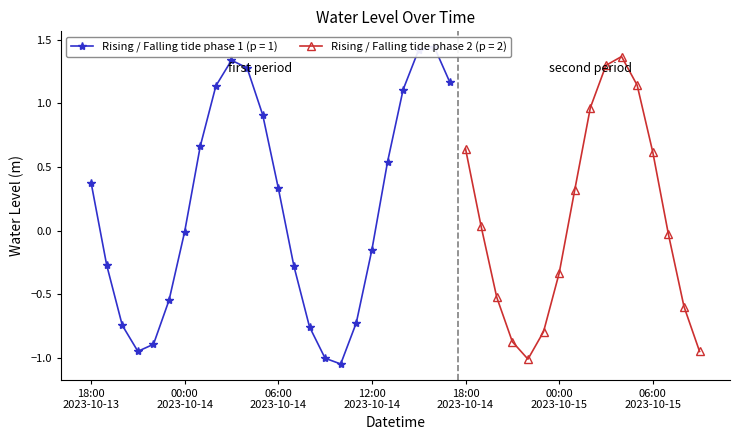

Reading right to left, extract all data points from this chart.

-0.9	-0.6	-0.0	0.6	1.1	1.4	1.3	1.0	0.3	-0.3	-0.8	-1.0	-0.9	-0.5	0.0	0.6	1.2	1.4	1.4	1.1	0.5	-0.1	-0.7	-1.0	-1.0	-0.8	-0.3	0.3	0.9	1.3	1.3	1.1	0.7	-0.0	-0.5	-0.9	-0.9	-0.7	-0.3	0.4